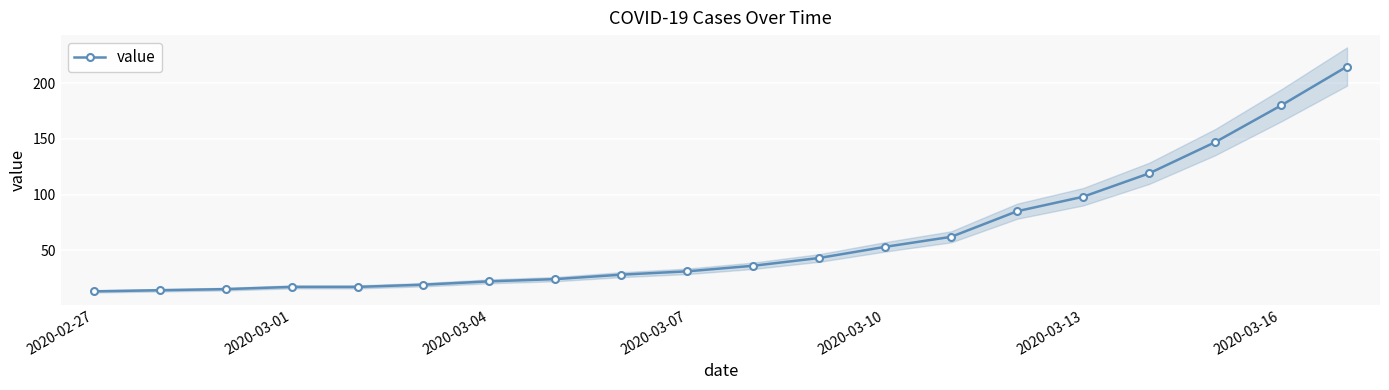

What position from the right is 10?

10